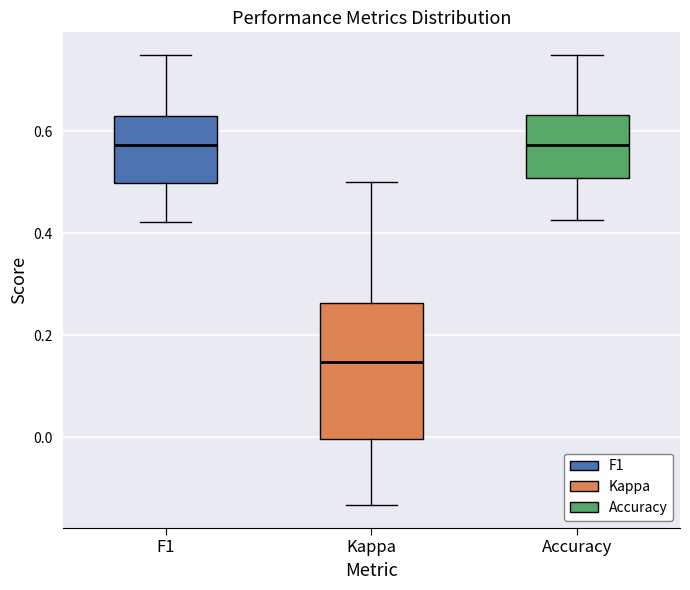

Which box's median line is the lowest?

Kappa